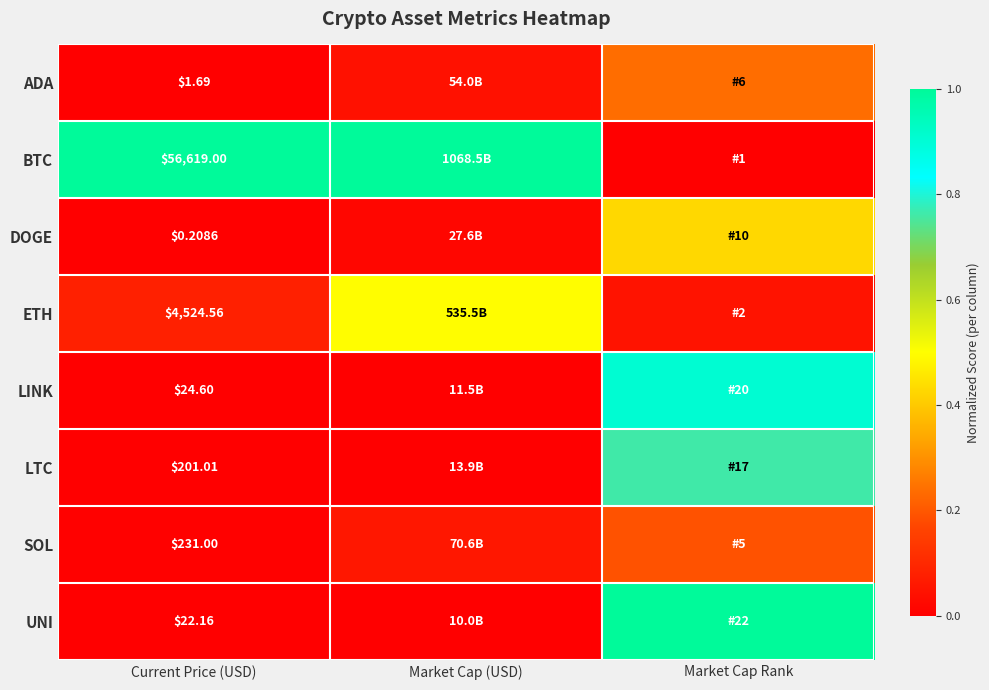

Which has a higher value, Current Price (USD) or Market Cap (USD)?

Market Cap (USD)